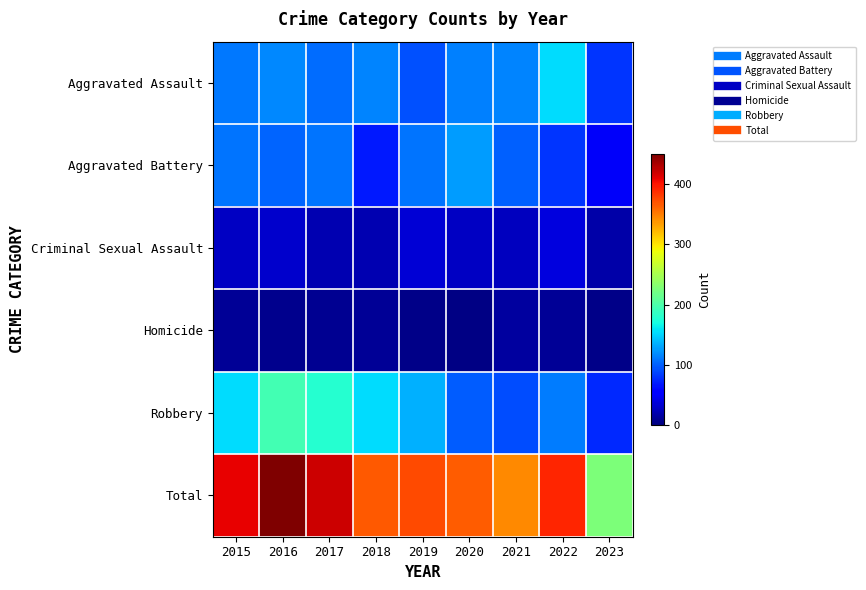

Reading right to left, list all the values displayed in this chart.

Aggravated Assault: 2023=81	2022=154	2021=115	2020=113	2019=92	2018=115	2017=105	2016=118	2015=110
Aggravated Battery: 2023=49	2022=81	2021=100	2020=126	2019=108	2018=67	2017=108	2016=102	2015=108
Criminal Sexual Assault: 2023=17	2022=37	2021=26	2020=28	2019=35	2018=21	2017=21	2016=30	2015=28
Homicide: 2023=4	2022=9	2021=13	2020=2	2019=5	2018=10	2017=8	2016=7	2015=9
Robbery: 2023=75	2022=111	2021=91	2020=97	2019=135	2018=155	2017=178	2016=194	2015=154
Total: 2023=226	2022=392	2021=345	2020=366	2019=375	2018=368	2017=420	2016=451	2015=409